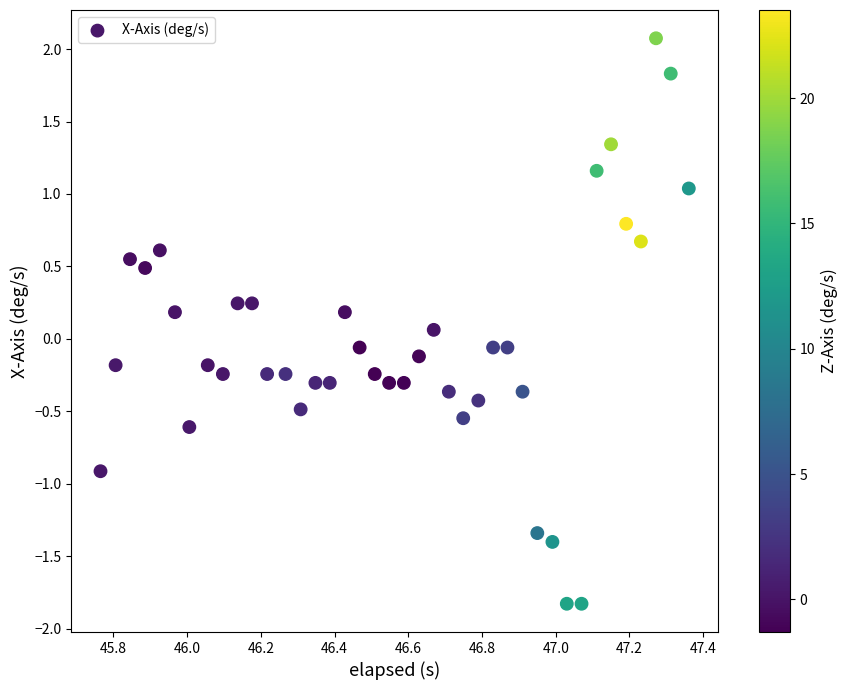

What is the range of X values (max minus min)?

1.6